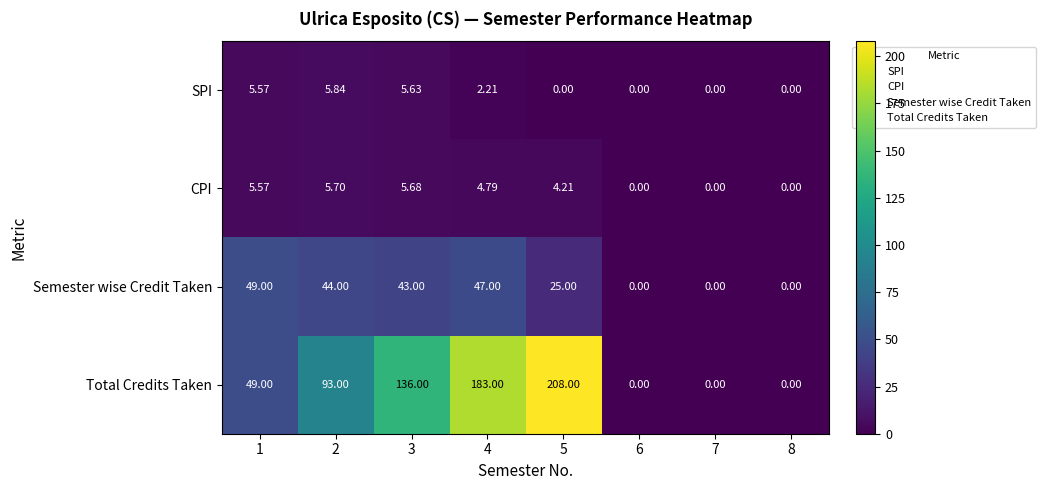

What is the difference between the highest and lowest values at 3?

130.4